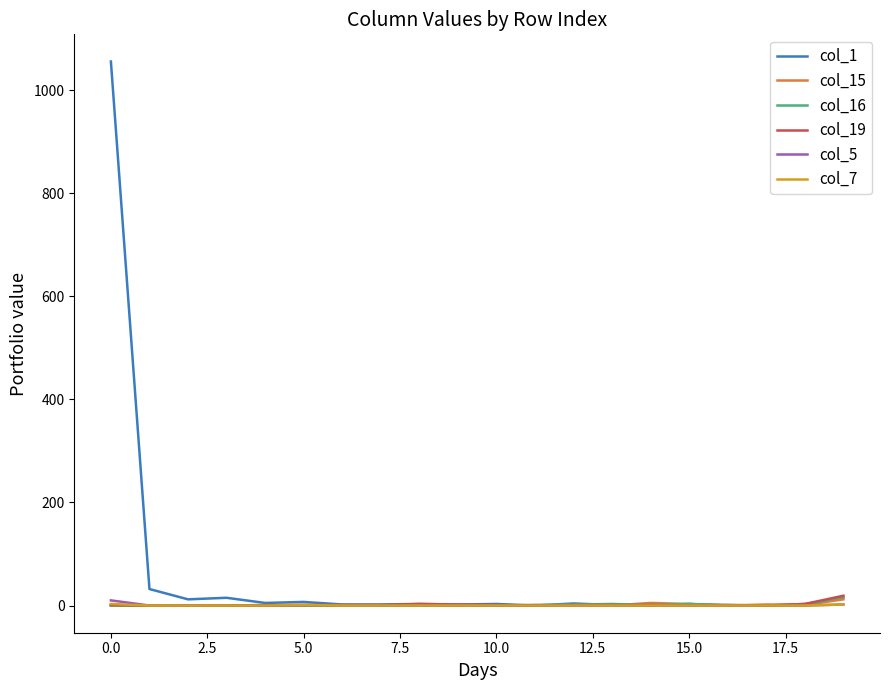

Which series has the largest range (max minus min)?

col_1